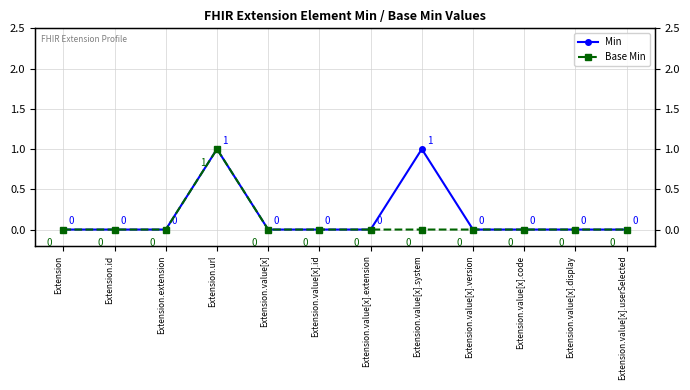

Reading right to left, extract all data points from this chart.

Min: 0	0	0	0	1	0	0	0	1	0	0	0
Base Min: 0	0	0	0	0	0	0	0	1	0	0	0